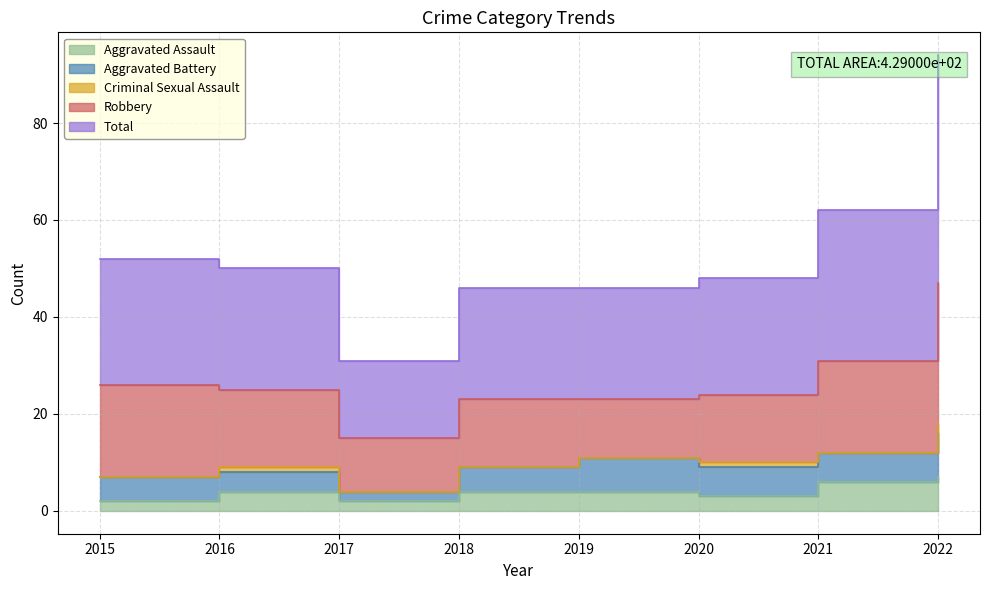

At which category is the sum across all series the highest?

2022